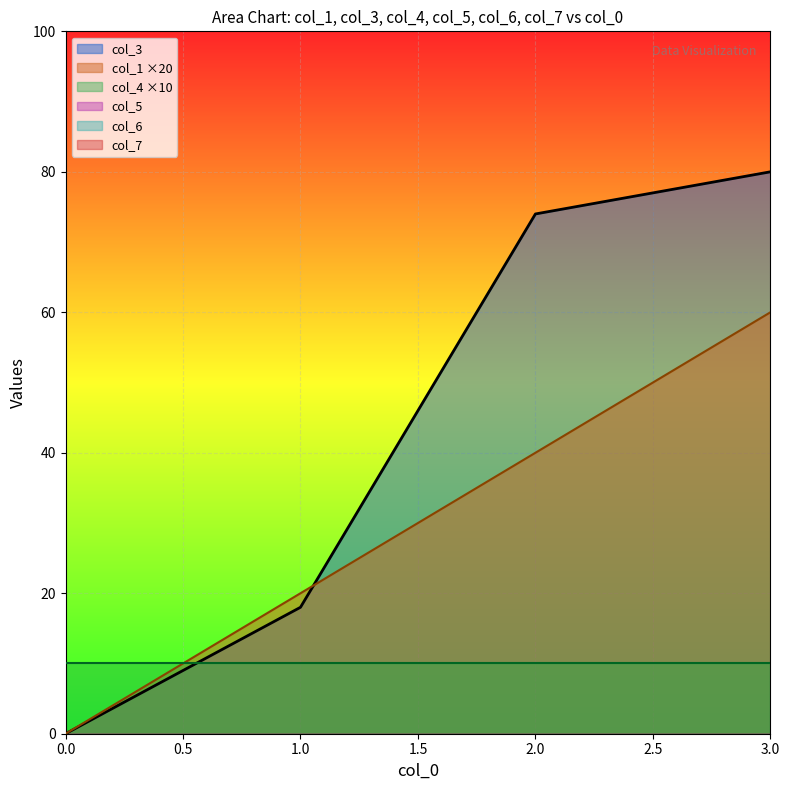

What is the highest value of the col_3 series?

80